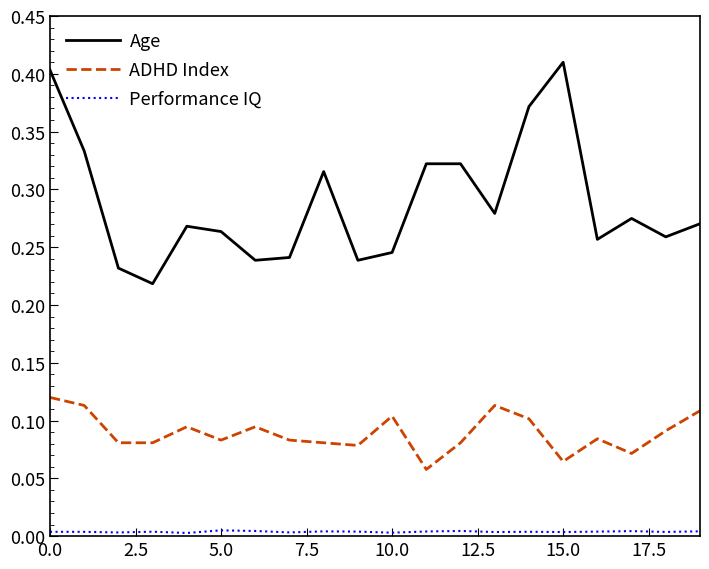

True or false: ADHD Index and Age intersect in this chart.

False